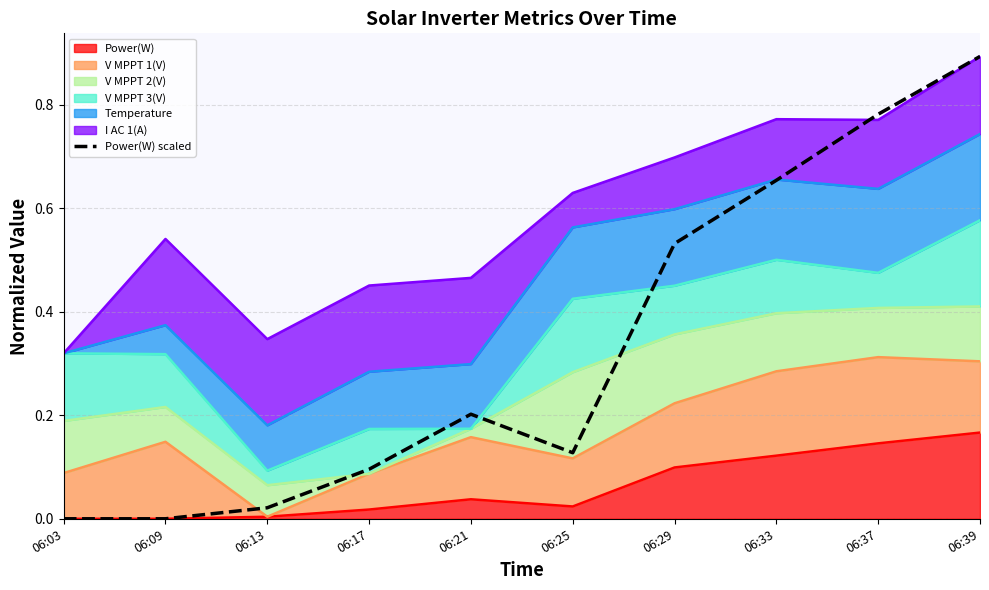

What is the sum of the values at 06:03 and 06:29?

0.5